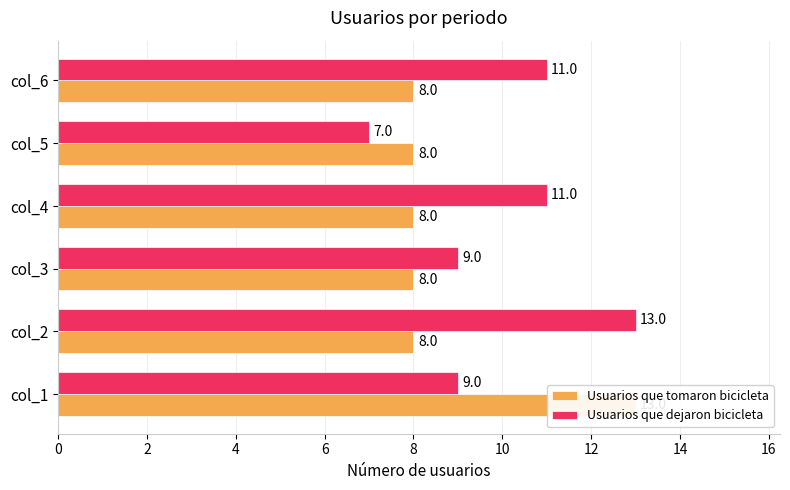

Does the chart contain any negative values?

No